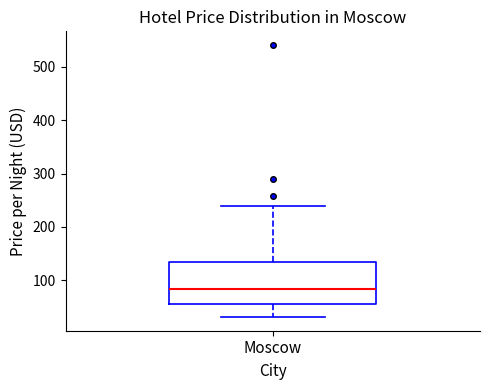

Read this box plot against the y-axis: the position of the median line, the range covered by the box, and the ends of both whiskers. The values are not printed on the chart, so give them approximately, as read against the axis.

median 80, box 60 to 130, whiskers 30 to 240